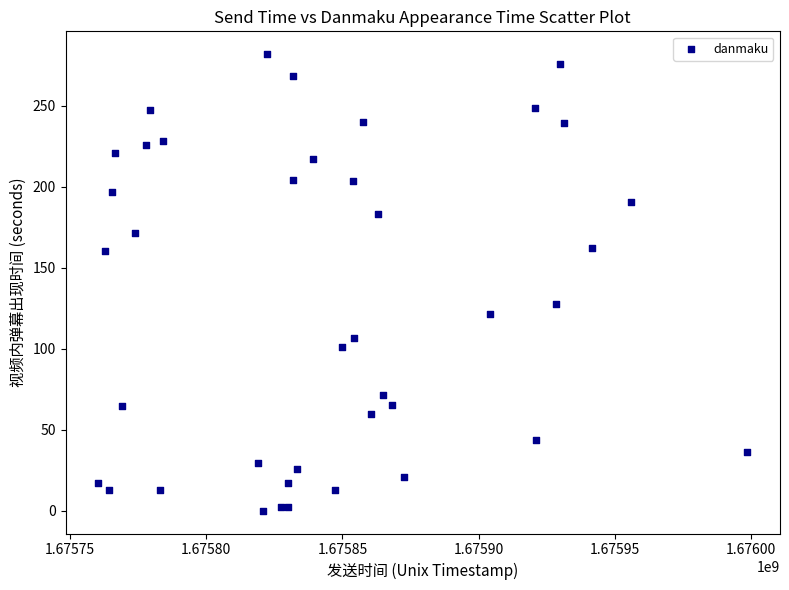

What Y value in the scatter plot is closest to 140?

127.4